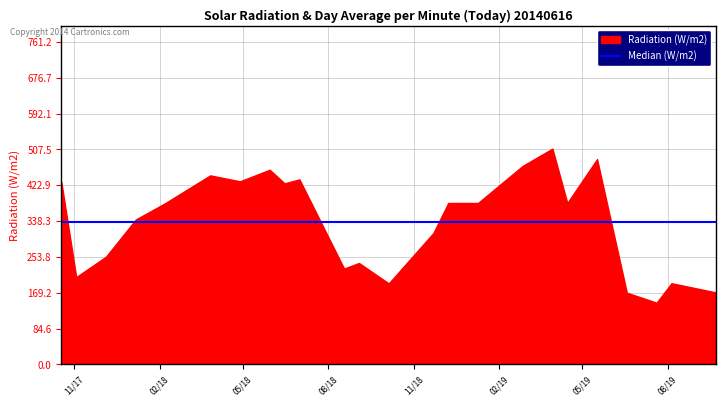

Rank the categories by value from highest to lowest.

3/30/2019, 5/17/2019, 2/26/2019, 5/30/2018, 3/27/2018, 7/1/2018, 4/28/2018, 10/18/2017, 6/15/2018, 2/7/2018, 12/8/2018, 1/9/2019, 4/15/2019, 1/6/2018, 11/22/2018, 12/5/2017, 9/3/2018, 8/18/2018, 11/3/2017, 8/5/2019, 10/5/2018, 9/22/2019, 6/18/2019, 7/20/2019